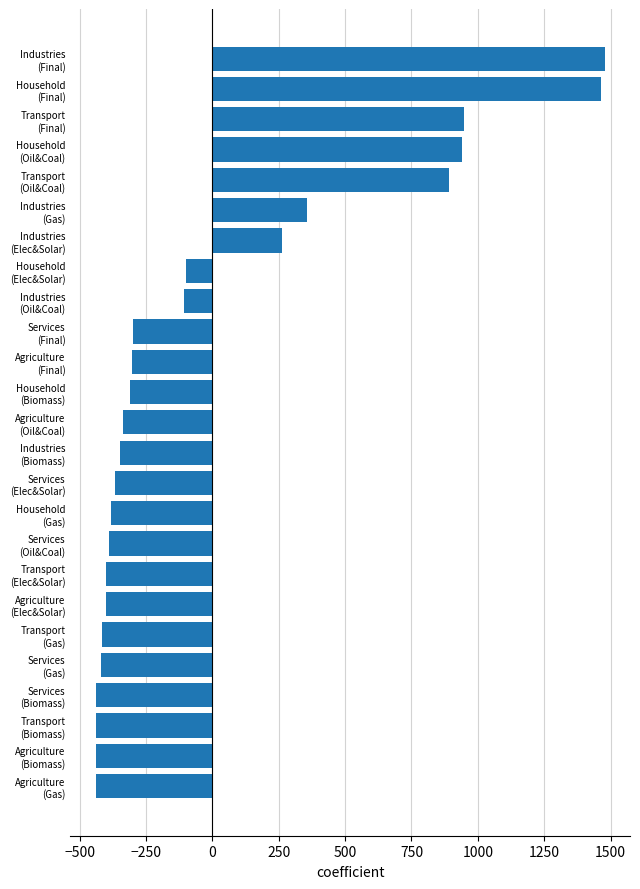

What is the greatest value displayed?

1477.5